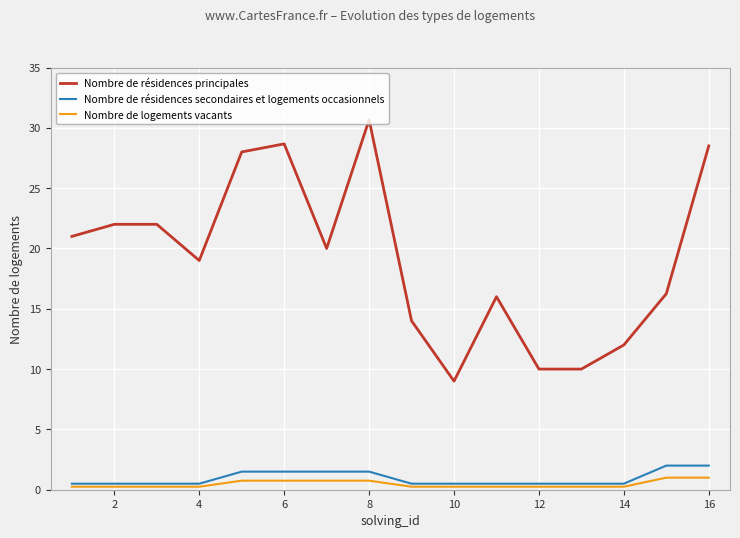

What is the maximum value shown in the chart?

30.7